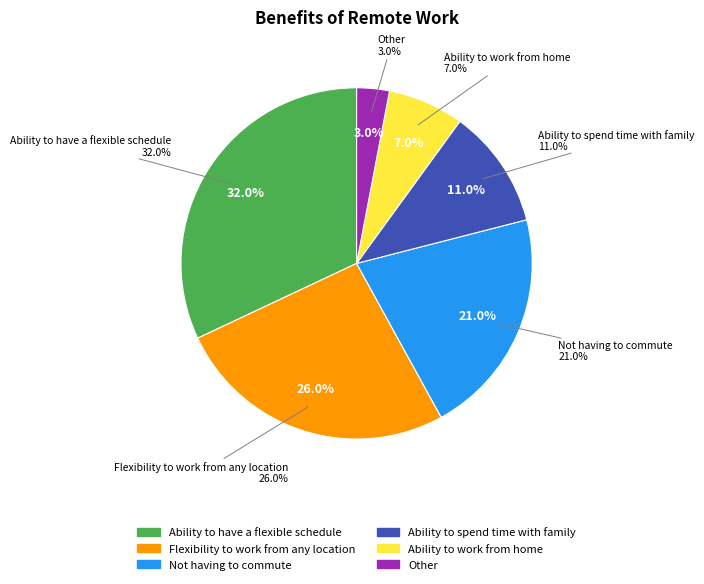

To the nearest percent, what is the average slice percentage?

17%